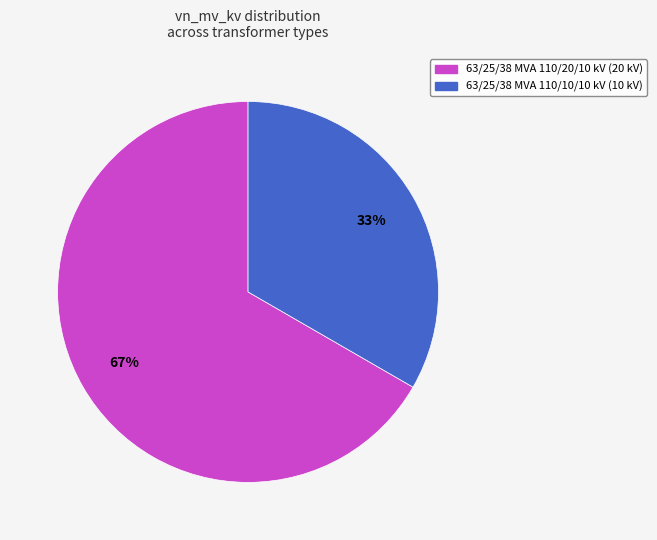

Combined, do 63/25/38 MVA 110/10/10 kV and 63/25/38 MVA 110/20/10 kV account for over 50%?

Yes